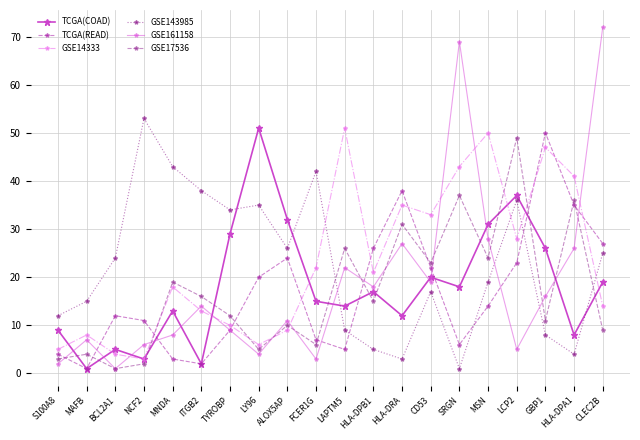

How many data points in TCGA(READ) are less than 14?

10